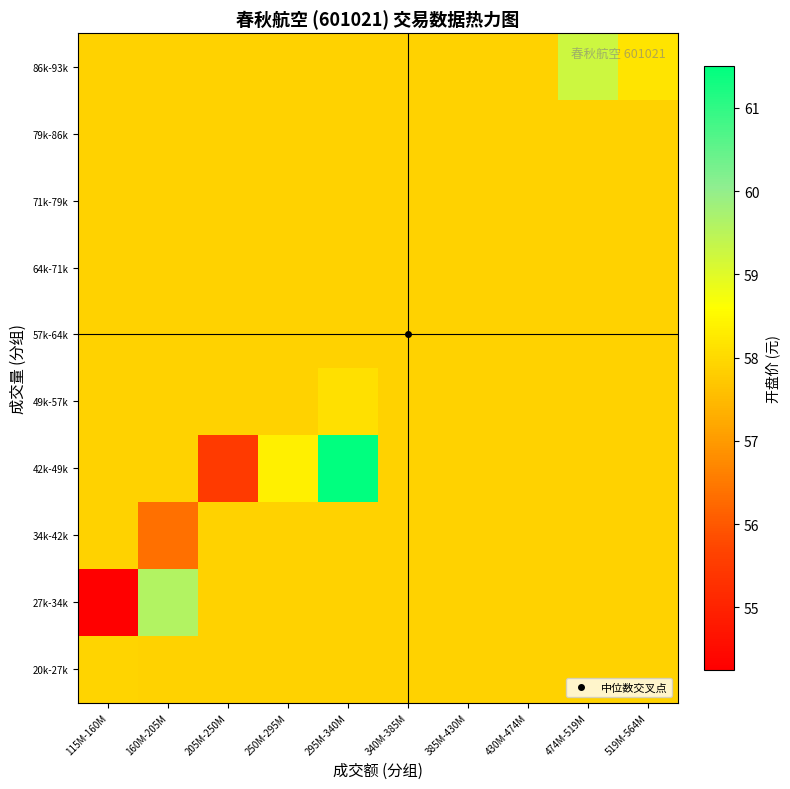

Reading left to right, extract all data points from this chart.

20k-27k: 115M-160M=57.9	160M-205M=57.9	205M-250M=57.9	250M-295M=57.9	295M-340M=57.9	340M-385M=57.9	385M-430M=57.9	430M-474M=57.9	474M-519M=57.9	519M-564M=57.9
27k-34k: 115M-160M=54.2	160M-205M=59.6	205M-250M=57.9	250M-295M=57.9	295M-340M=57.9	340M-385M=57.9	385M-430M=57.9	430M-474M=57.9	474M-519M=57.9	519M-564M=57.9
34k-42k: 115M-160M=57.9	160M-205M=56.4	205M-250M=57.9	250M-295M=57.9	295M-340M=57.9	340M-385M=57.9	385M-430M=57.9	430M-474M=57.9	474M-519M=57.9	519M-564M=57.9
42k-49k: 115M-160M=57.9	160M-205M=57.9	205M-250M=55.5	250M-295M=58.4	295M-340M=61.5	340M-385M=57.9	385M-430M=57.9	430M-474M=57.9	474M-519M=57.9	519M-564M=57.9
49k-57k: 115M-160M=57.9	160M-205M=57.9	205M-250M=57.9	250M-295M=57.9	295M-340M=58.1	340M-385M=57.9	385M-430M=57.9	430M-474M=57.9	474M-519M=57.9	519M-564M=57.9
57k-64k: 115M-160M=57.9	160M-205M=57.9	205M-250M=57.9	250M-295M=57.9	295M-340M=57.9	340M-385M=57.9	385M-430M=57.9	430M-474M=57.9	474M-519M=57.9	519M-564M=57.9
64k-71k: 115M-160M=57.9	160M-205M=57.9	205M-250M=57.9	250M-295M=57.9	295M-340M=57.9	340M-385M=57.9	385M-430M=57.9	430M-474M=57.9	474M-519M=57.9	519M-564M=57.9
71k-79k: 115M-160M=57.9	160M-205M=57.9	205M-250M=57.9	250M-295M=57.9	295M-340M=57.9	340M-385M=57.9	385M-430M=57.9	430M-474M=57.9	474M-519M=57.9	519M-564M=57.9
79k-86k: 115M-160M=57.9	160M-205M=57.9	205M-250M=57.9	250M-295M=57.9	295M-340M=57.9	340M-385M=57.9	385M-430M=57.9	430M-474M=57.9	474M-519M=57.9	519M-564M=57.9
86k-93k: 115M-160M=57.9	160M-205M=57.9	205M-250M=57.9	250M-295M=57.9	295M-340M=57.9	340M-385M=57.9	385M-430M=57.9	430M-474M=57.9	474M-519M=59.2	519M-564M=58.2